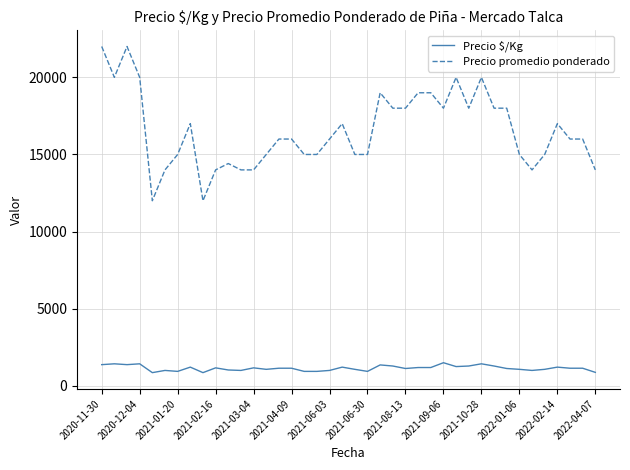

How many lines are shown in the chart?

2